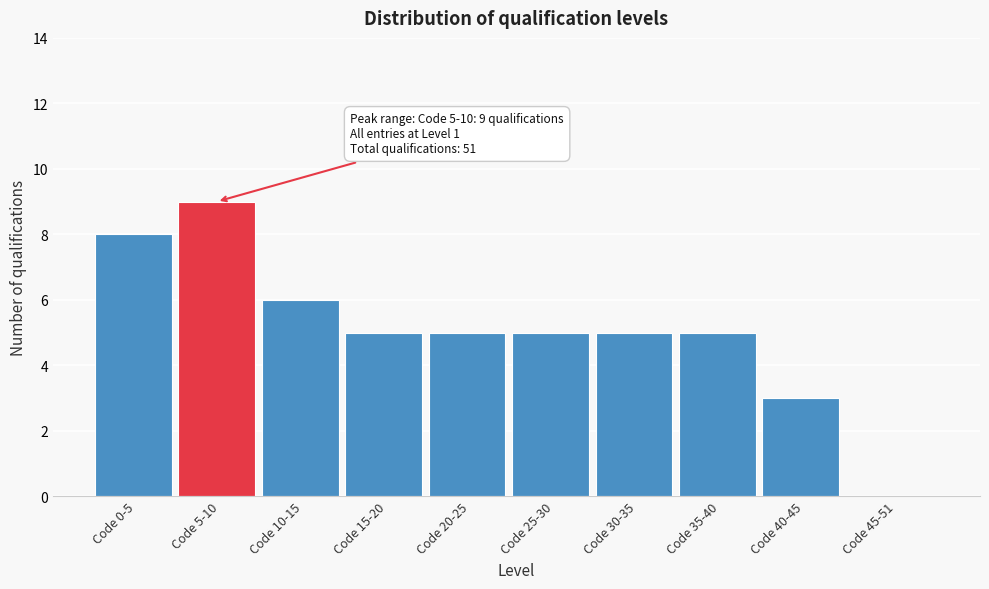

Reading left to right, what are all the values shown in this chart?

Code 0-5=8	Code 5-10=9	Code 10-15=6	Code 15-20=5	Code 20-25=5	Code 25-30=5	Code 30-35=5	Code 35-40=5	Code 40-45=3	Code 45-51=0